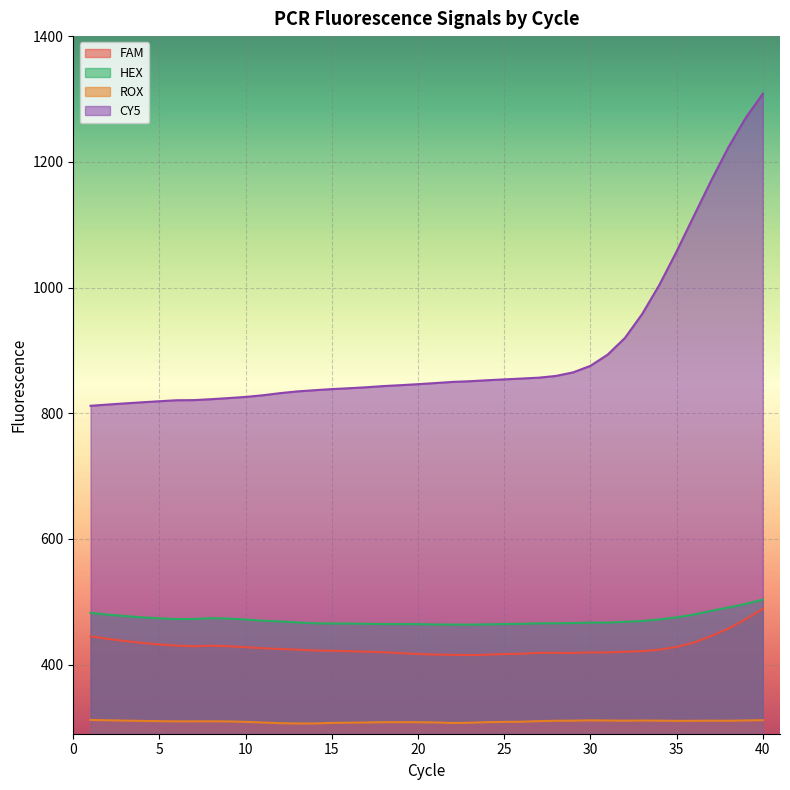

Is the value of ROX at 14 greater than the value of HEX at 16?

No